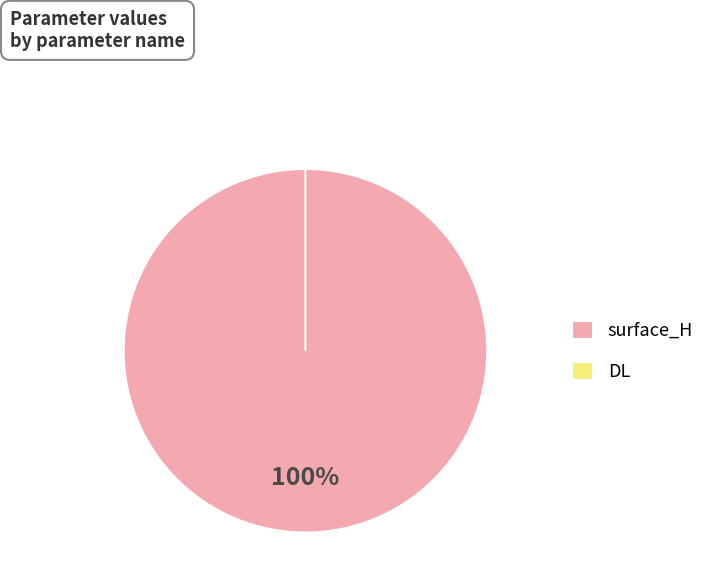

What is the change in value from surface_H to DL?

-9.2